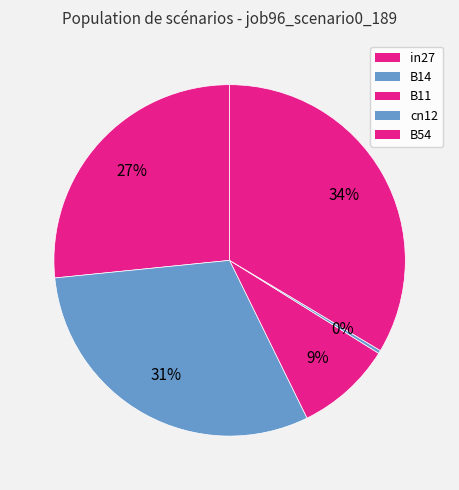

Which slice is the largest?

B54